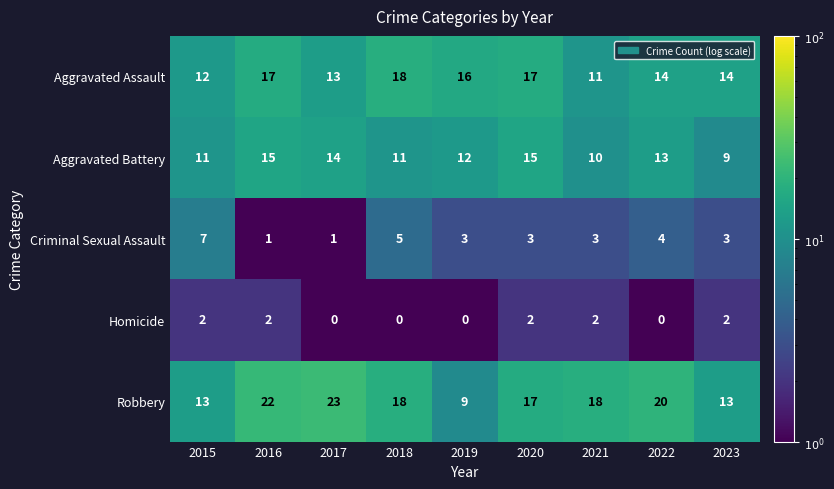

What is the maximum value for Aggravated Battery?

15